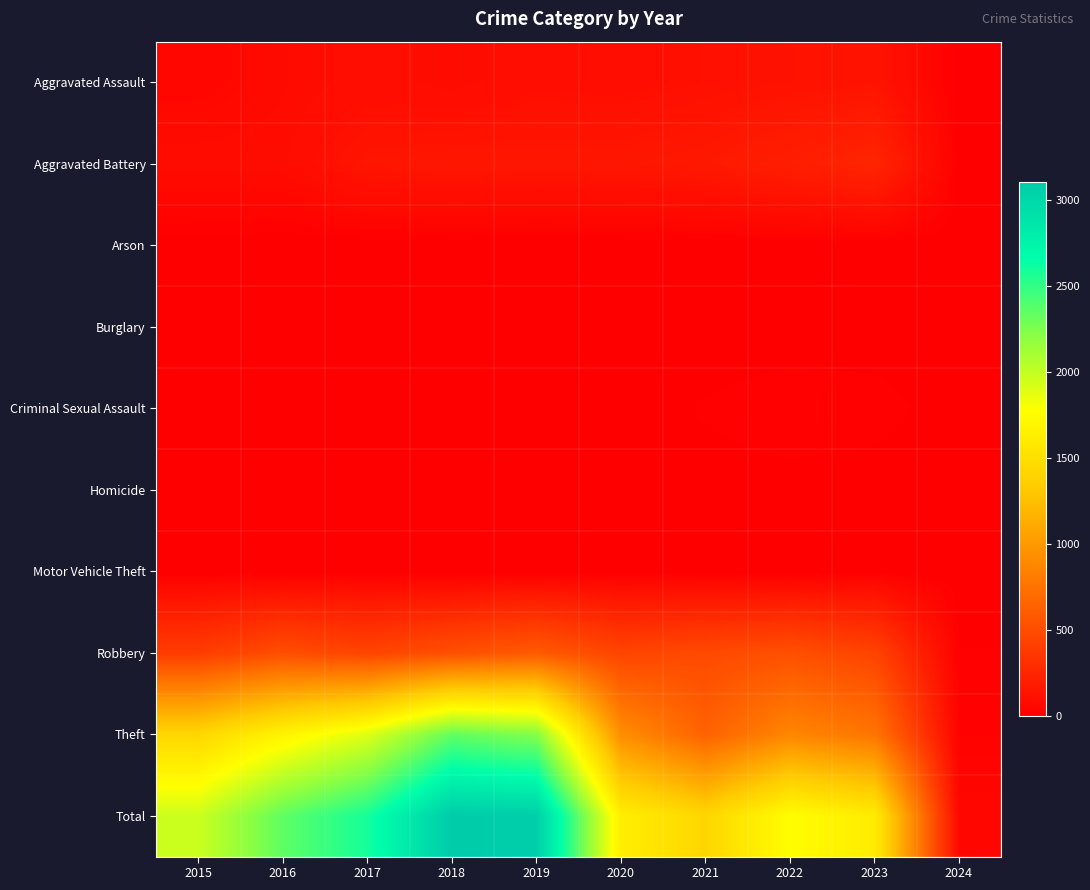

Which category has the highest value across all series?

2018